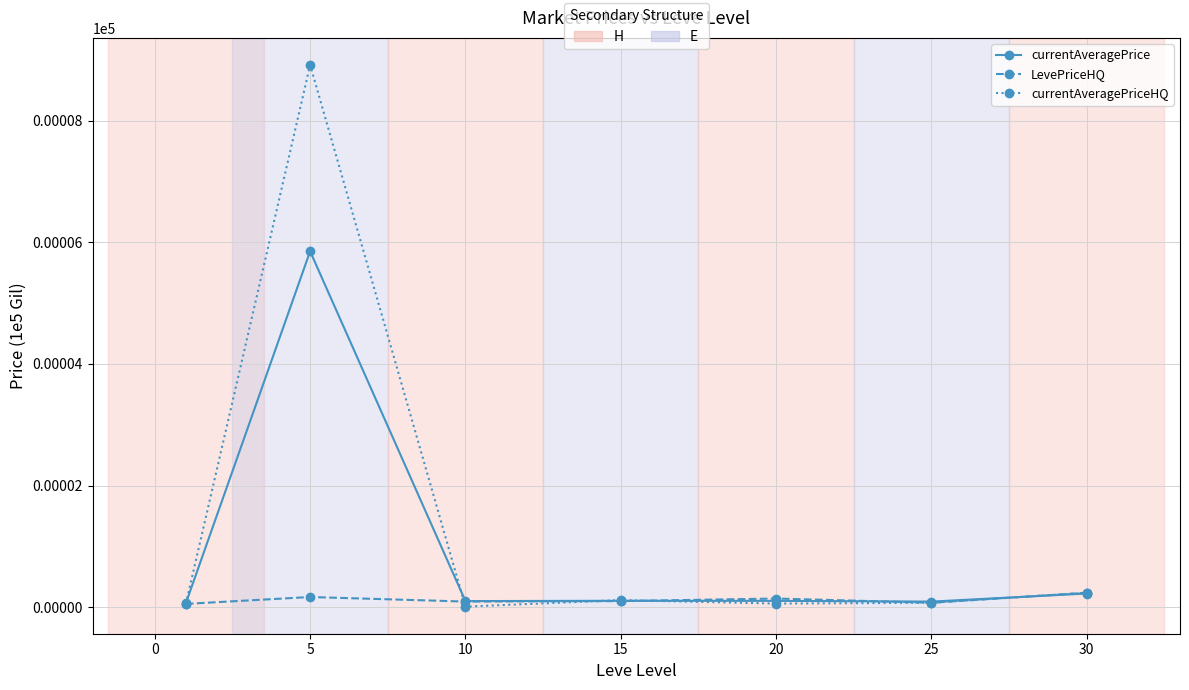

Which series has the largest total across all categories?

currentAveragePriceHQ